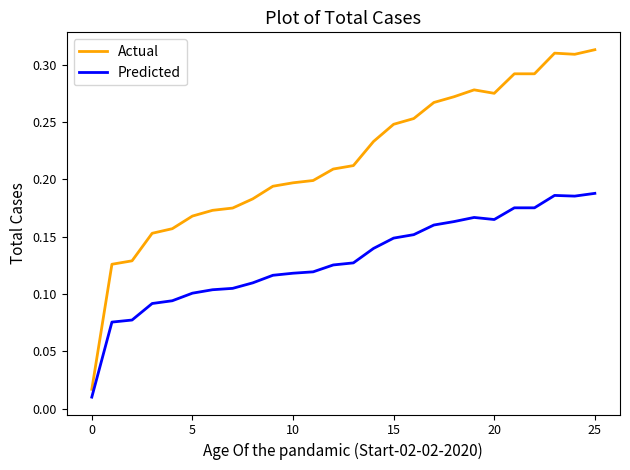

True or false: Predicted and Actual intersect in this chart.

False